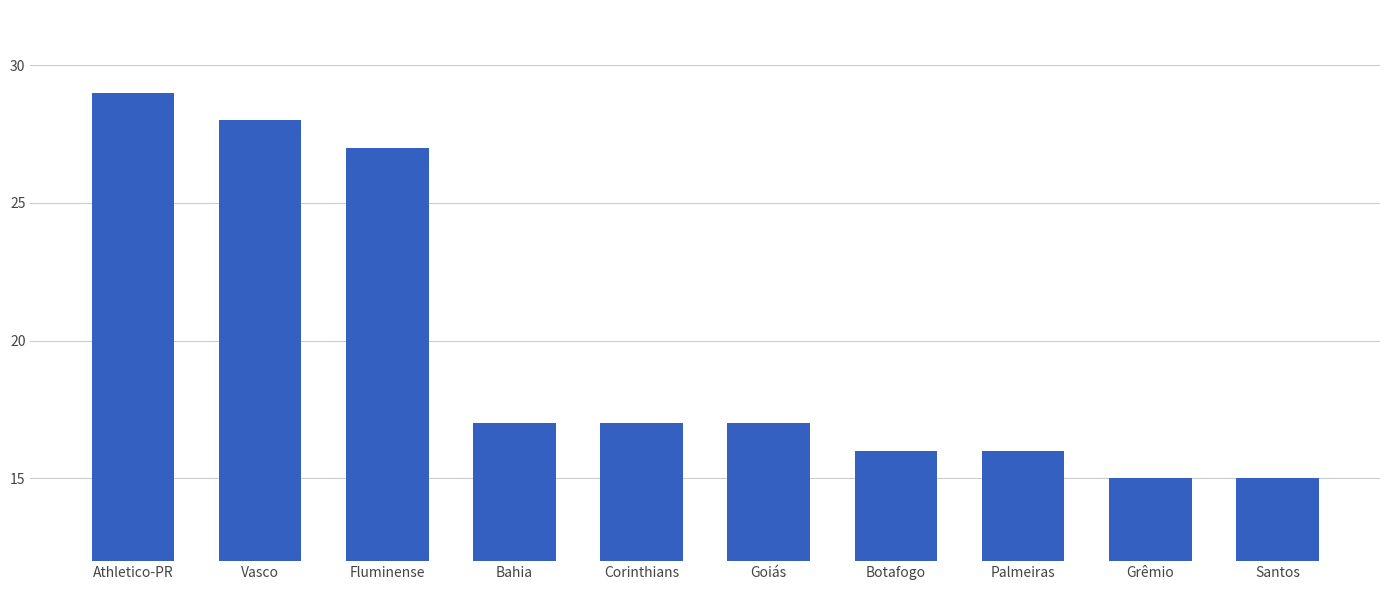

Count the number of categories in the chart.

10